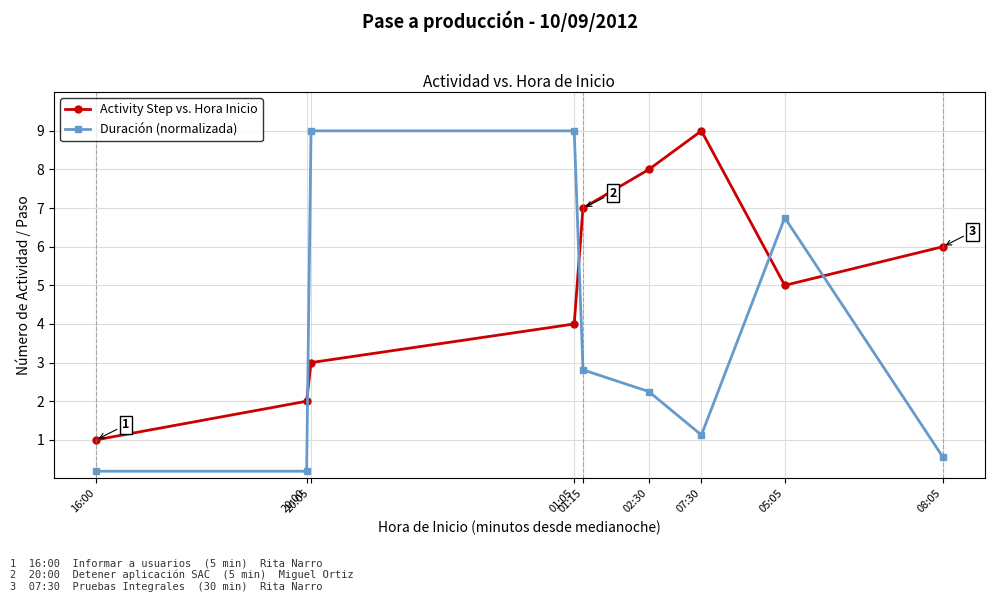

What is the label of the 6th point from the left?

02:30